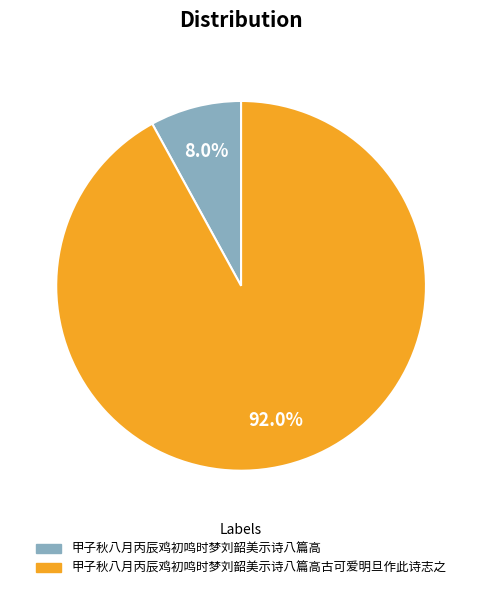

Is it true that 甲子秋八月丙辰鸡初鸣时梦刘韶美示诗八篇高古可爱明旦作此诗志之 is 92% of the pie?

True